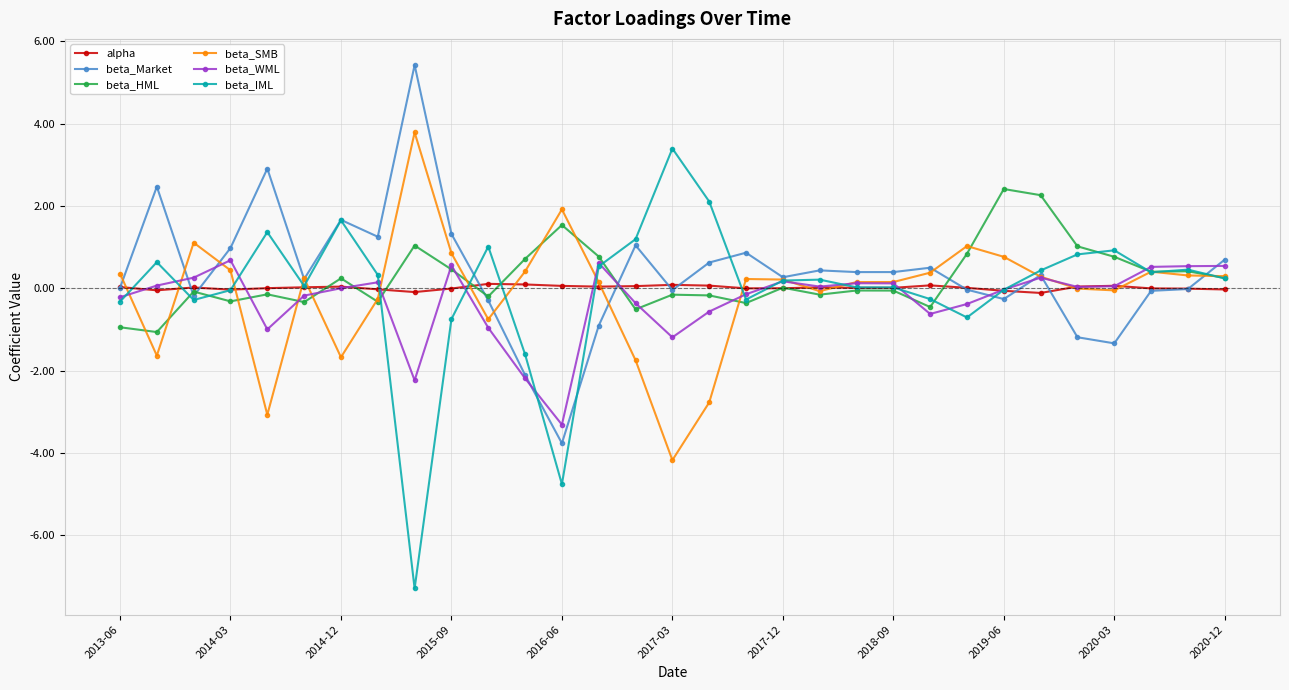

True or false: beta_WML has more than 1 points higher than both neighbors.

True